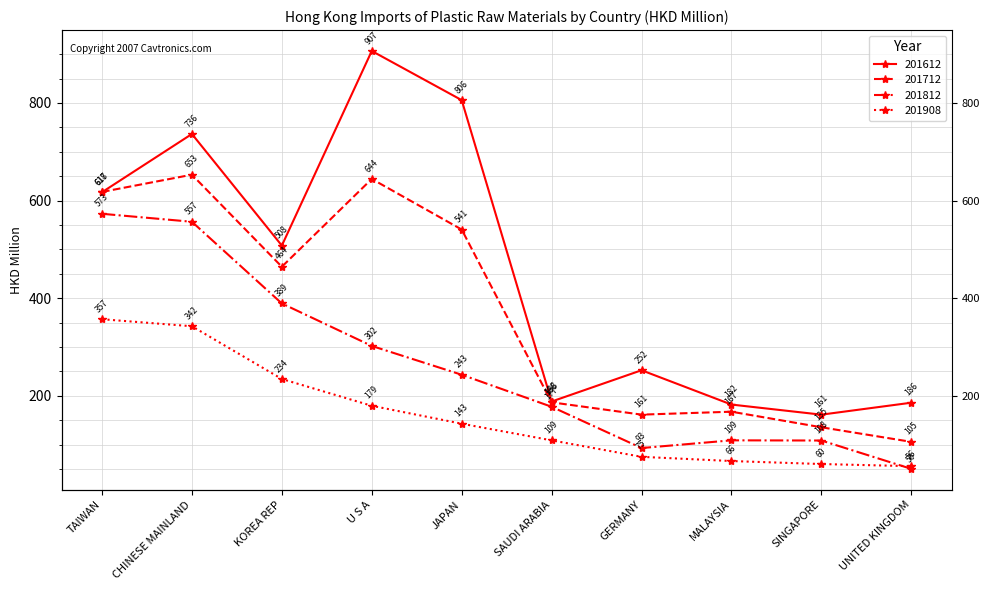

Where do 201908 and 201812 first cross each other?

SINGAPORE and UNITED KINGDOM